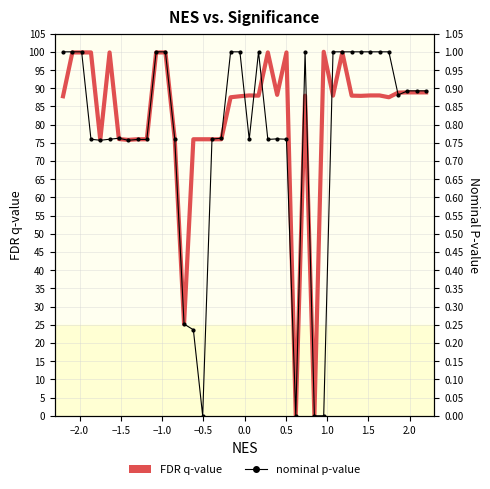

Reading right to left, transcribe all the data shown in this chart.

FDR q-value: 88.9	88.9	88.9	88.8	87.5	88.0	88.0	87.9	88.0	99.8	88.0	100.0	0.0	88.0	0.0	99.8	88.2	99.8	88.0	88.0	87.8	87.5	76.0	76.0	76.0	76.0	25.2	76.0	99.8	99.8	76.0	76.0	75.8	76.0	99.8	75.8	99.8	99.8	99.8	87.8
nominal p-value: 0.9	0.9	0.9	0.9	1.0	1.0	1.0	1.0	1.0	1.0	1.0	0.0	0.0	1.0	0.0	0.8	0.8	0.8	1.0	0.8	1.0	1.0	0.8	0.8	0.0	0.2	0.3	0.8	1.0	1.0	0.8	0.8	0.8	0.8	0.8	0.8	0.8	1.0	1.0	1.0